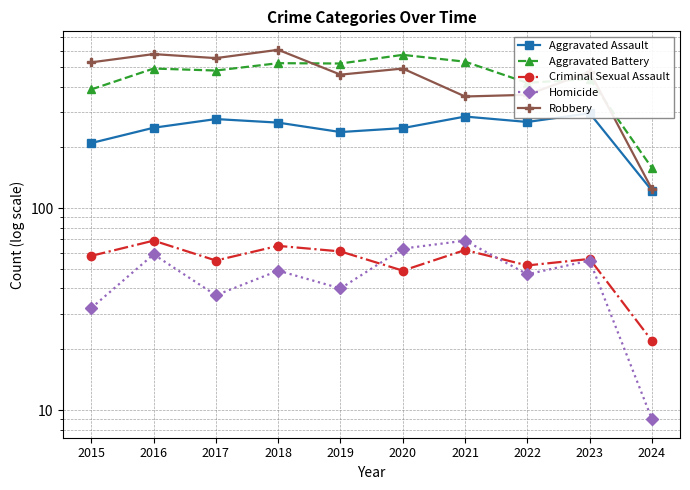

Where is the first local maximum for Criminal Sexual Assault?

2016